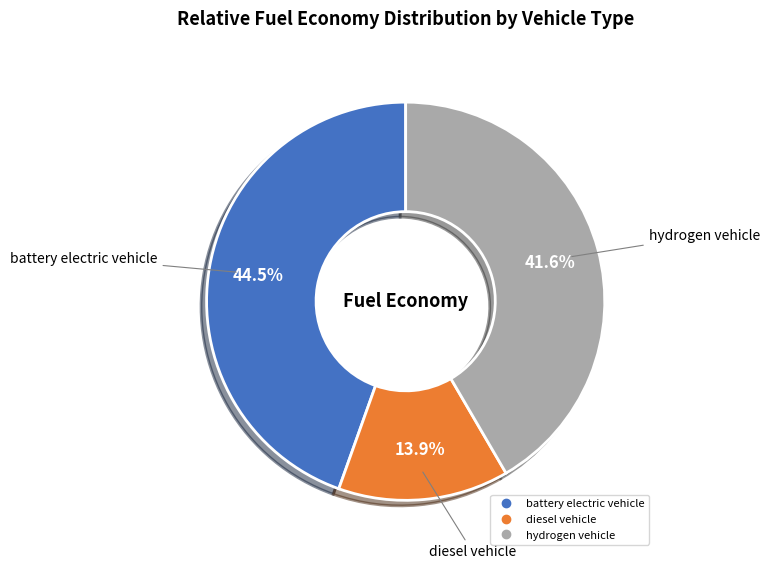

How many slices are in this pie chart?

3